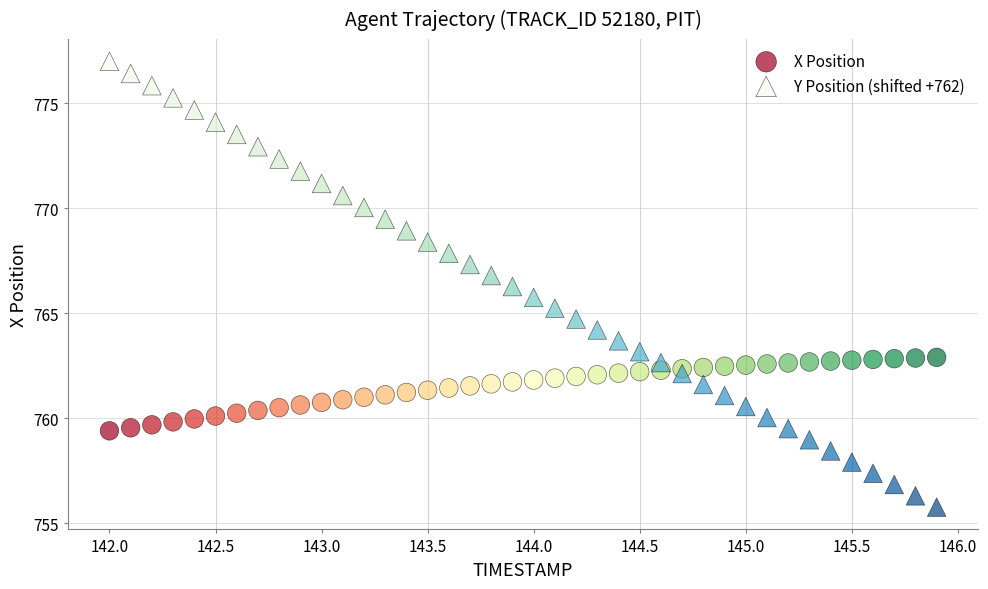

Which series contains the lowest Y value?

Y Position (shifted +762)